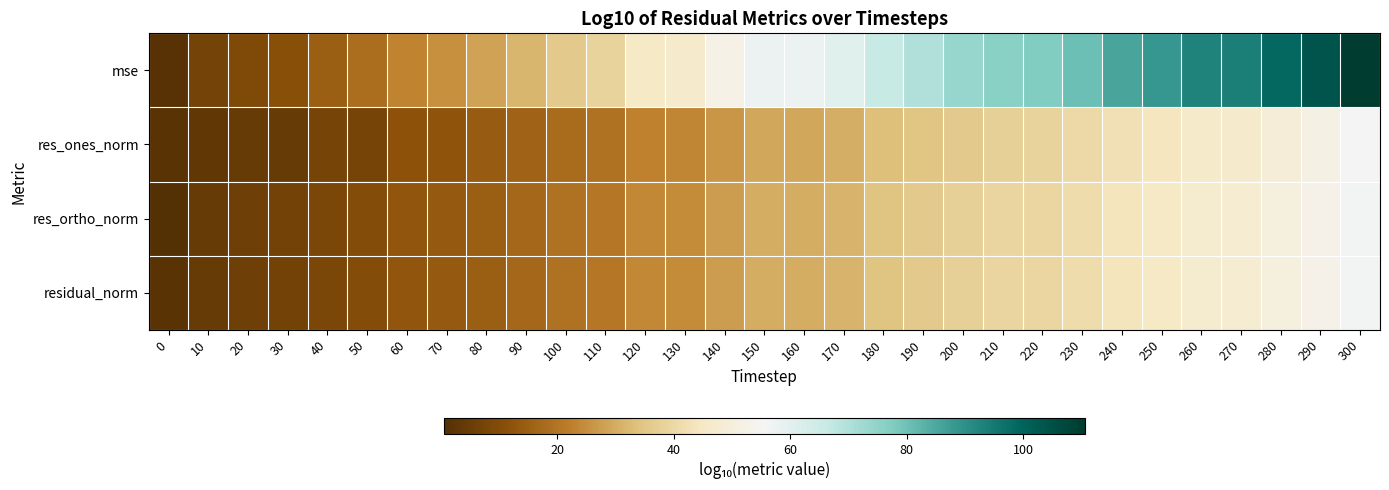

What is the greatest value displayed?

110.6